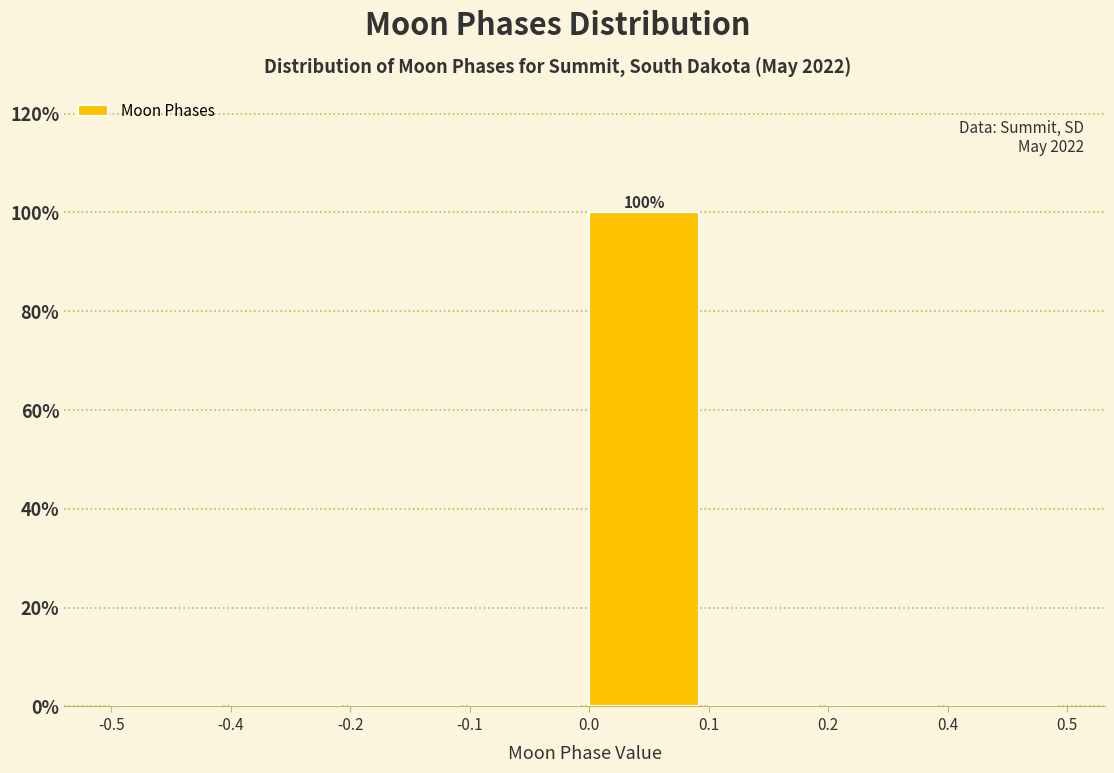

Reading left to right, list all the values displayed in this chart.

-0.5=0	-0.4=0	-0.2=0	-0.1=0	0.0=100	0.1=0	0.2=0	0.4=0